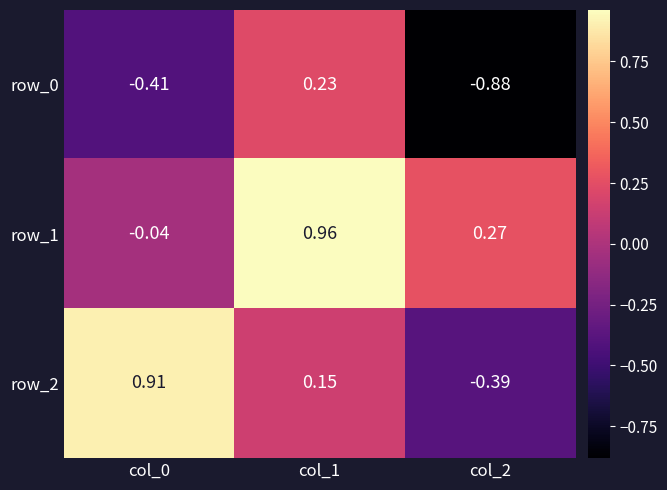

How many data points does each series have?

3